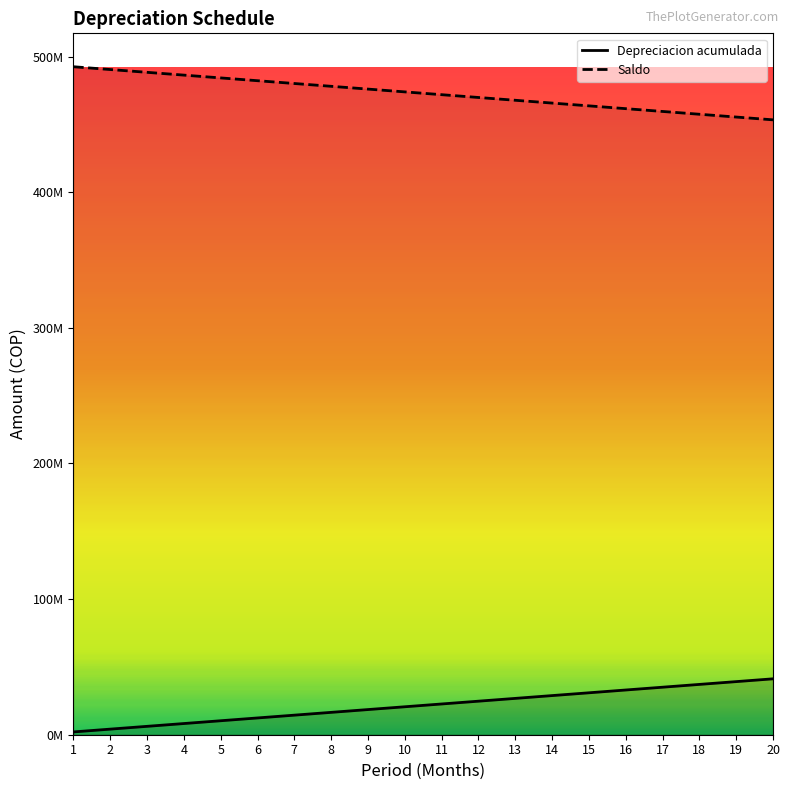

What are all the series names shown in the legend?

Depreciacion acumulada, Saldo